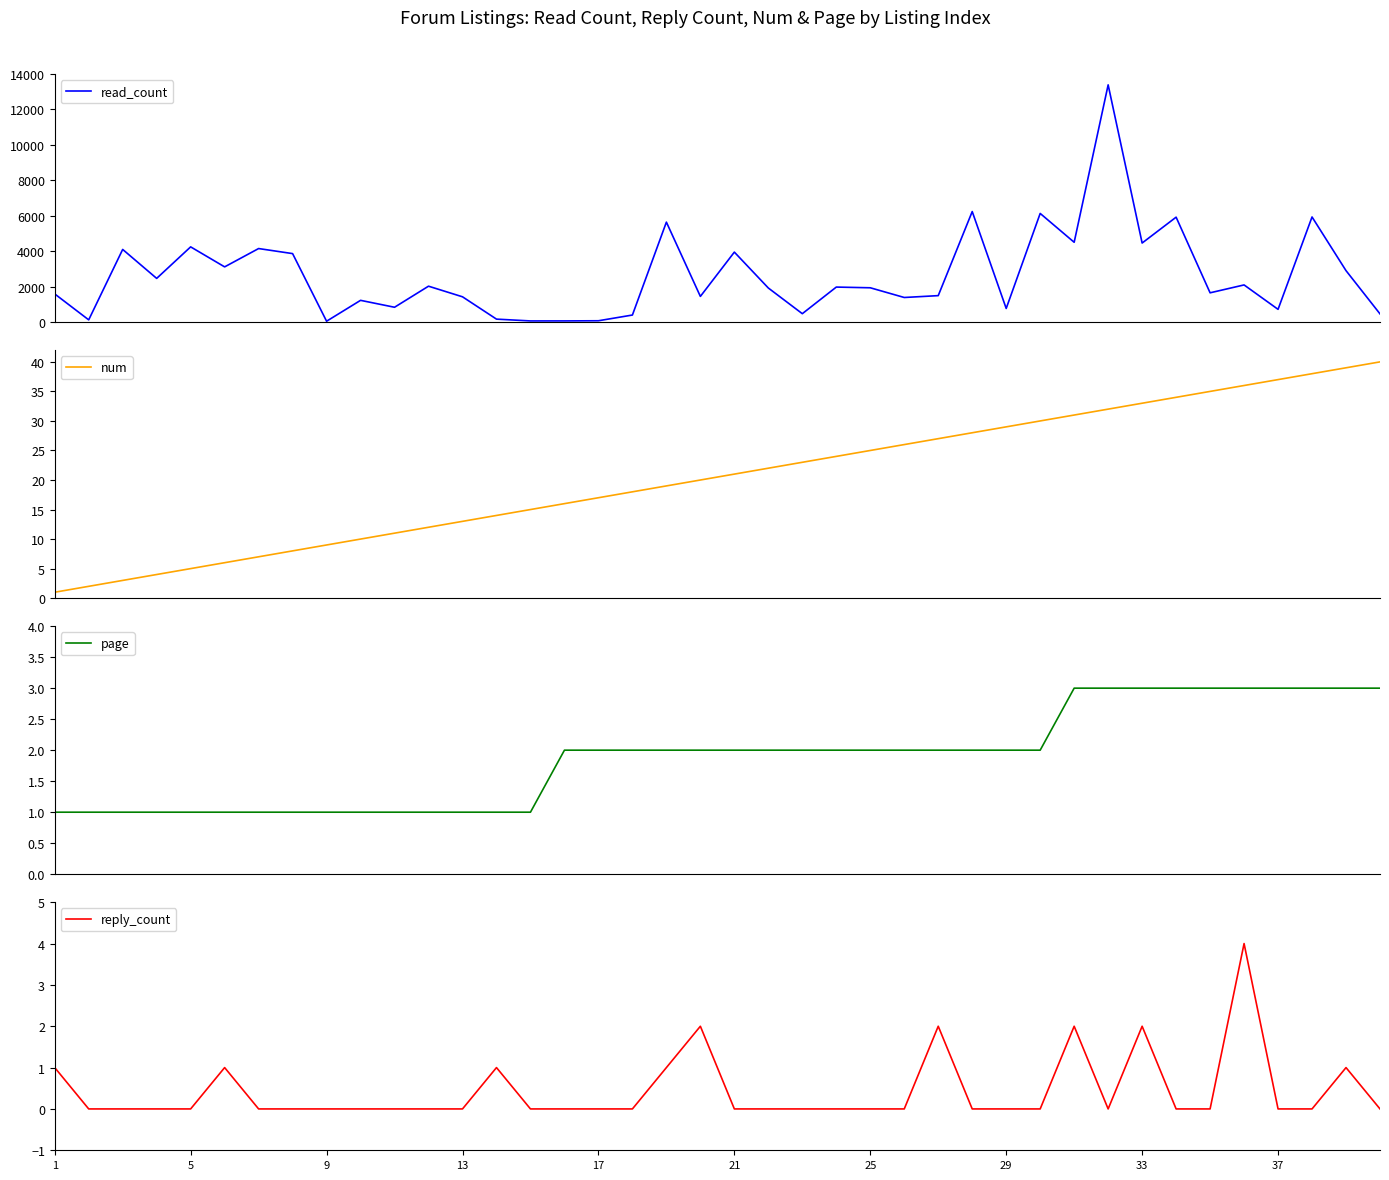

At 30, list the series in order from smallest to largest.

reply_count, page, num, read_count